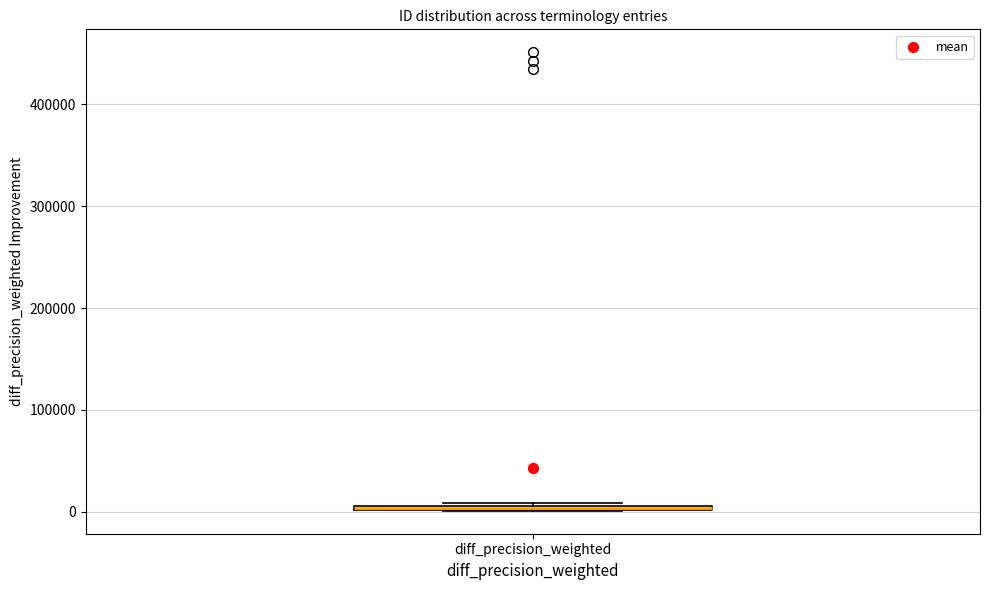

Where is the upper edge of the box for diff_precision_weighted on the y-axis? The values are not printed on the chart, so give them approximately, as read against the axis.

10000